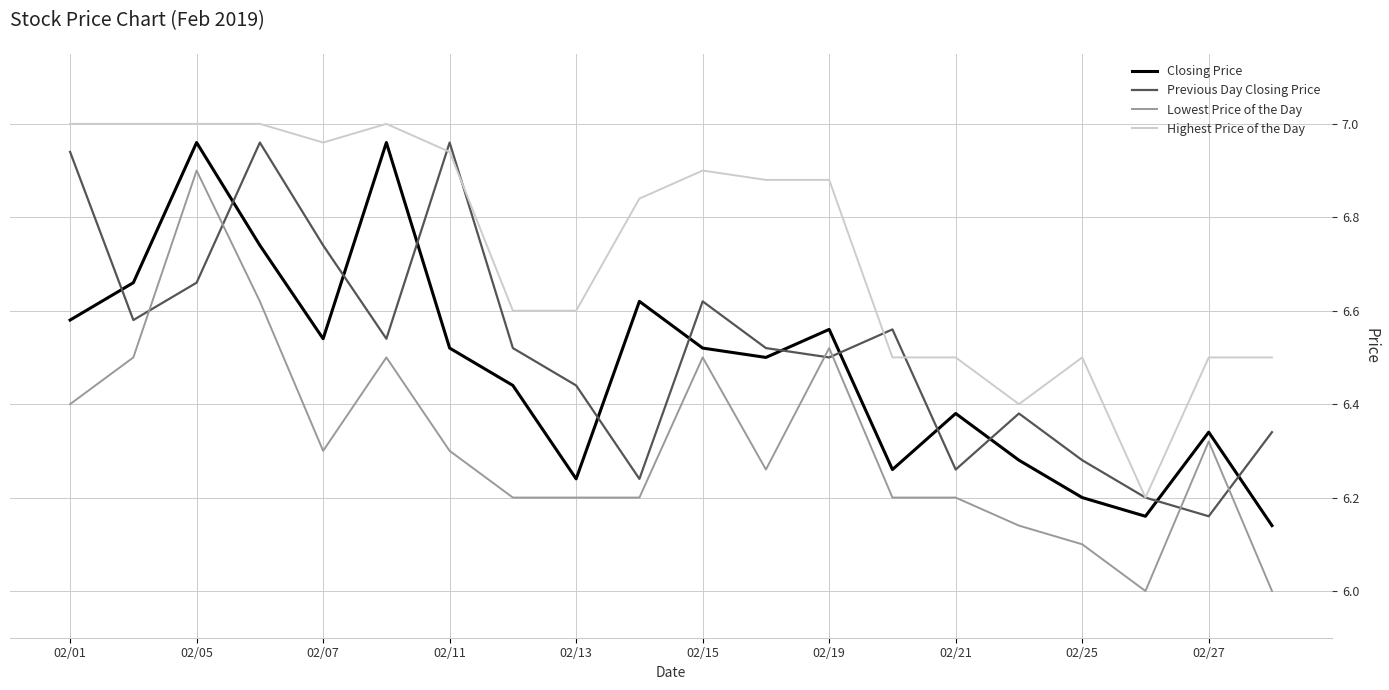

Which series has the largest total across all categories?

Highest Price of the Day